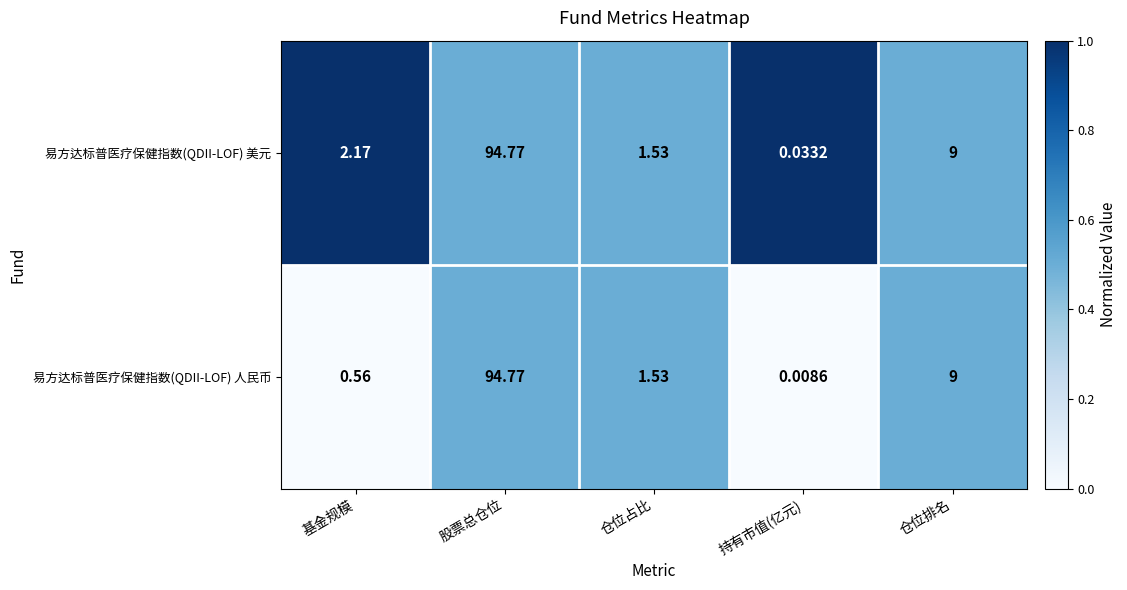

At which label is 易方达标普医疗保健指数(QDII-LOF) 人民币 closest to 47?

仓位排名